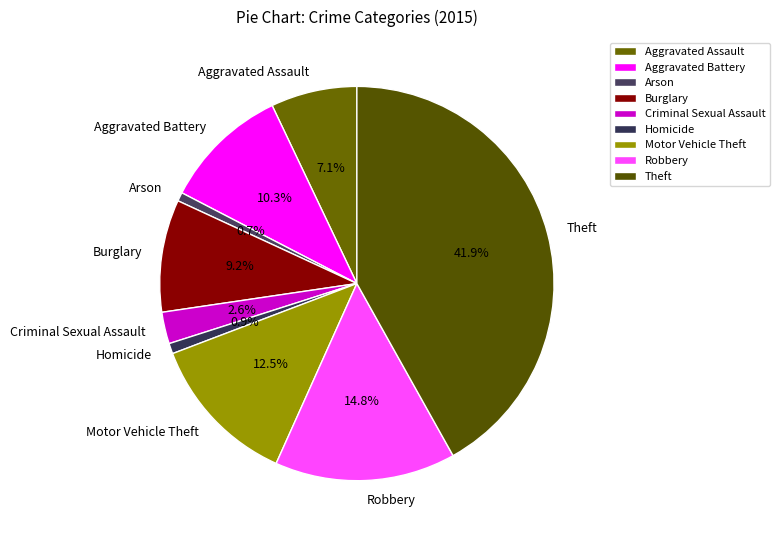

Count the number of slices in the pie.

9